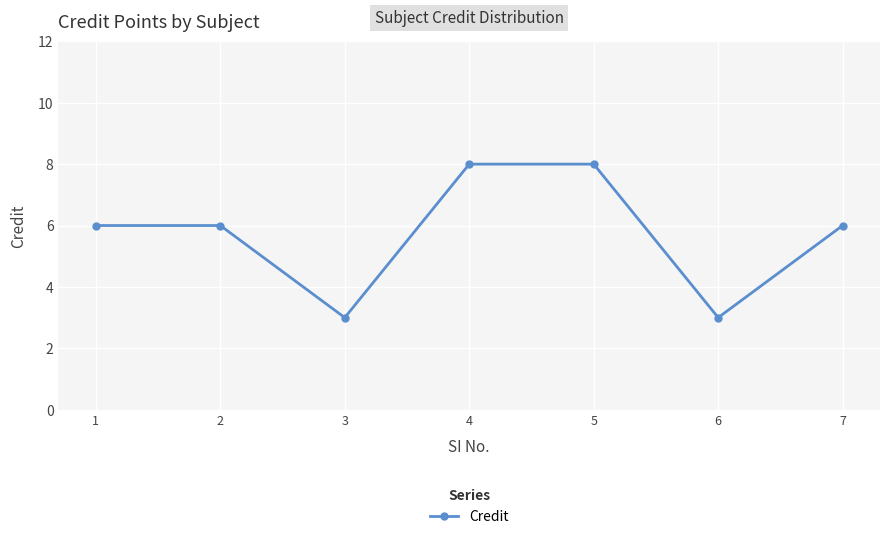

The value at 5 is 8. True or false?

True